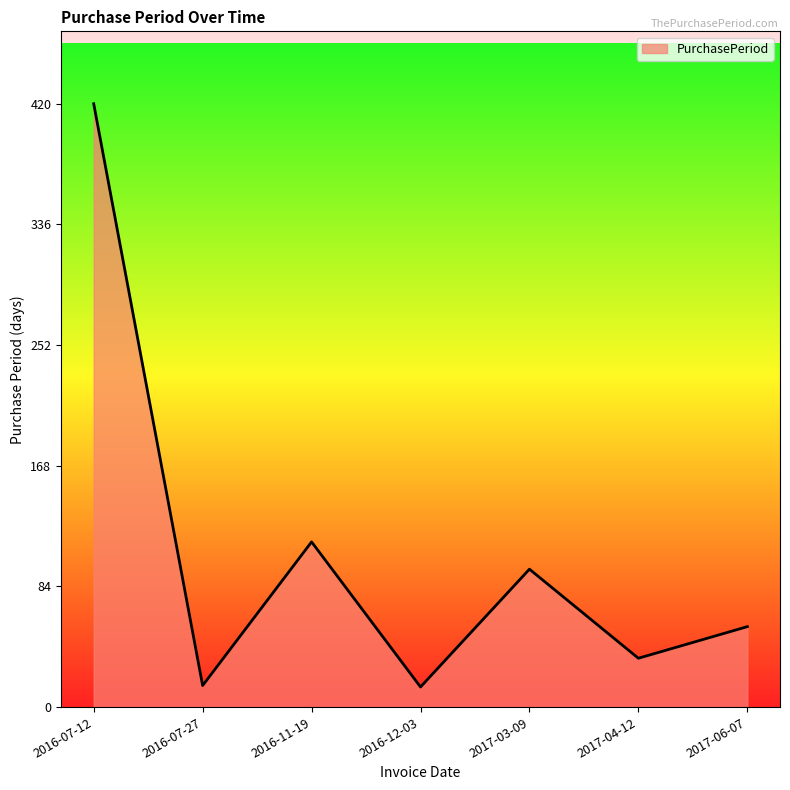

The value at 2016-11-19 is 34. True or false?

False